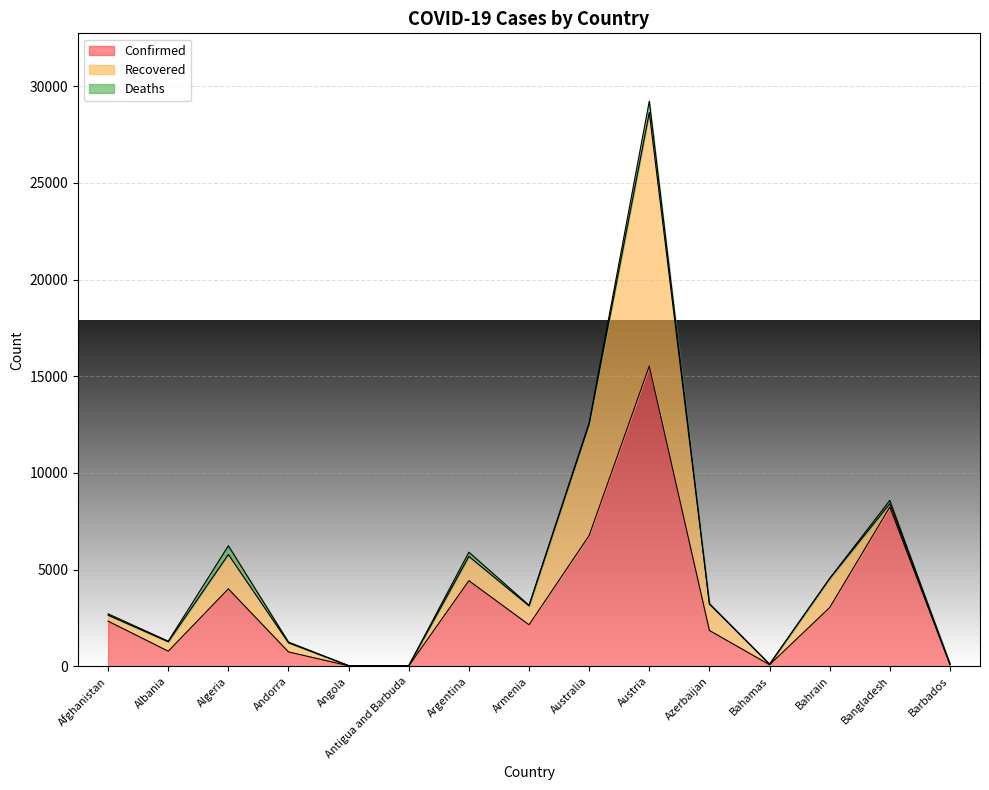

At which category does Confirmed reach its first local valley?

Albania